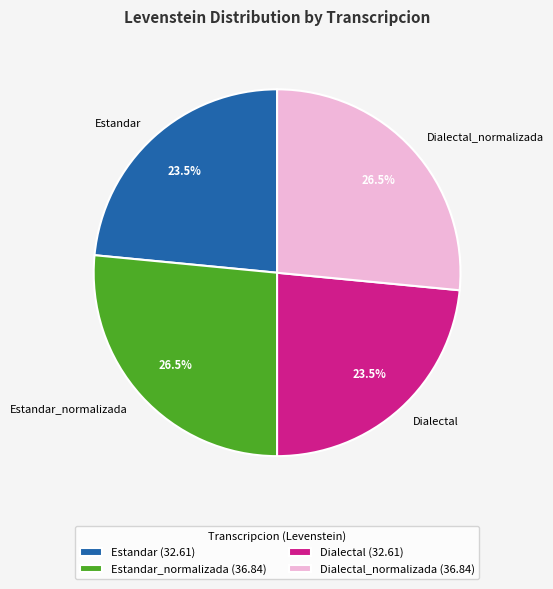

What portion of the pie excludes Dialectal?

76.5%